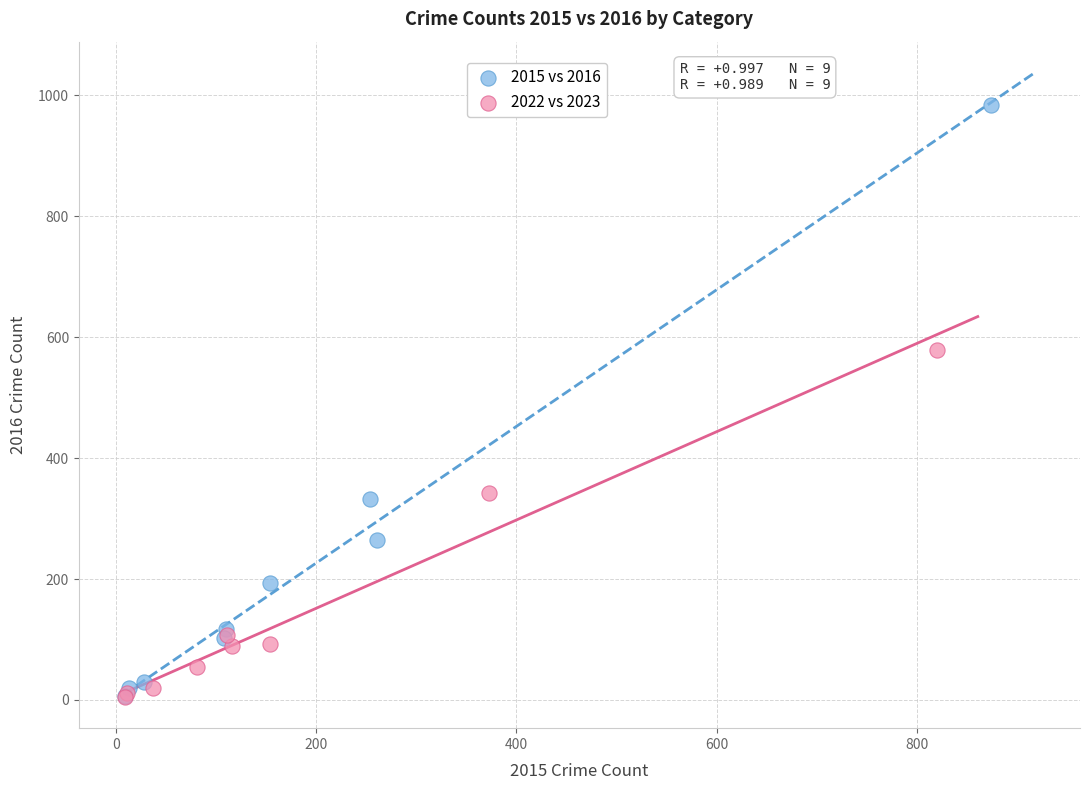

Which series has the widest spread of Y values?

2015 vs 2016